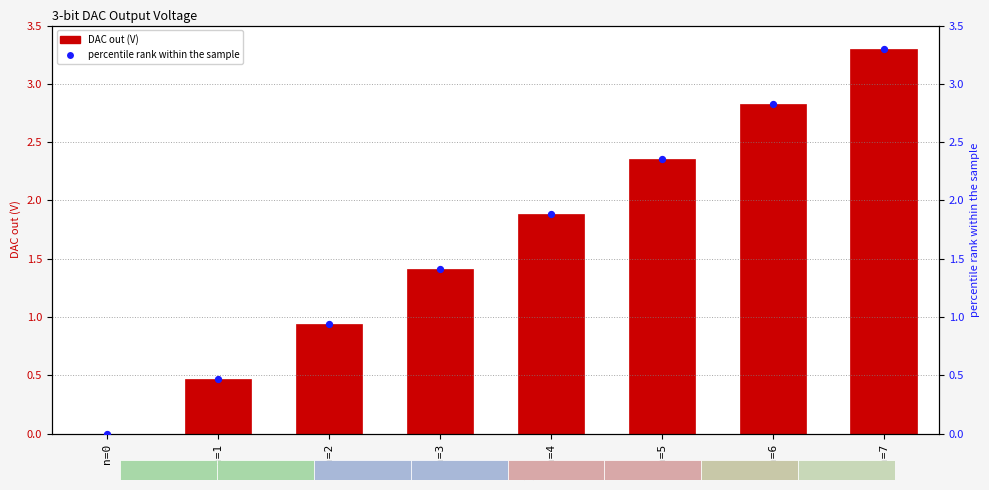

Which series reaches the maximum Y coordinate?

DAC out (V)